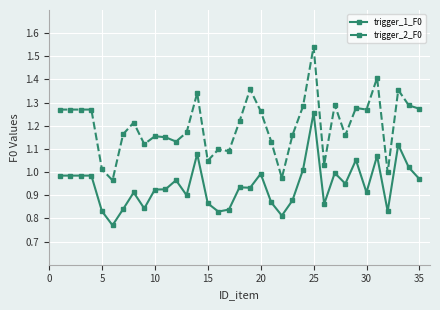

What is the sum of all trigger_1_F0 values?

32.9